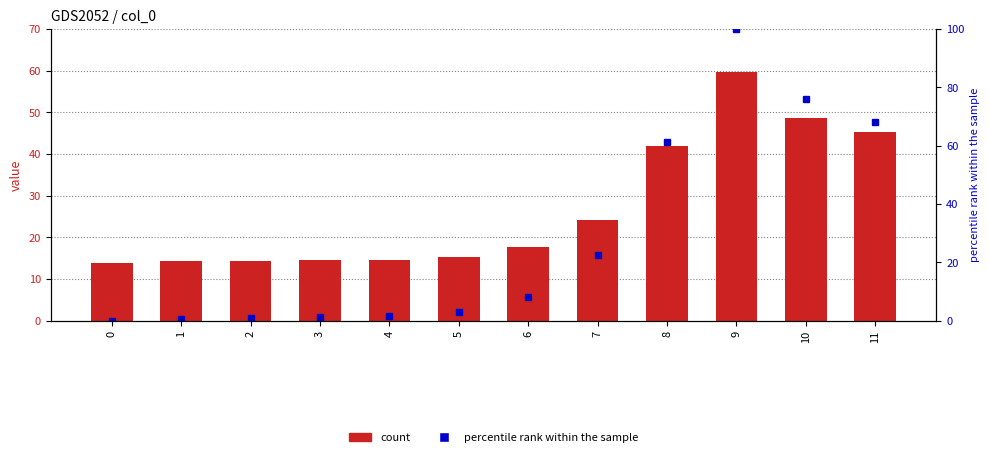

At how many categories does at least one series exceed 1?

12